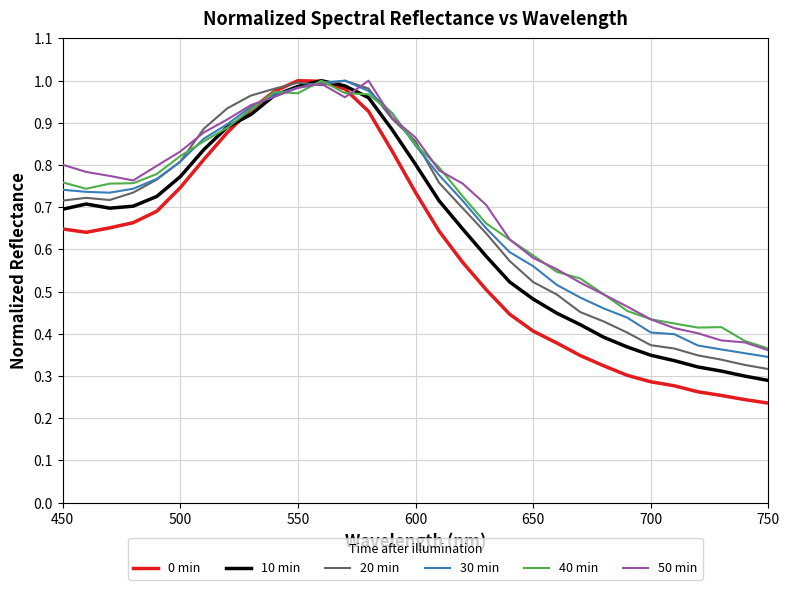

True or false: 30 min and 50 min intersect in this chart.

True